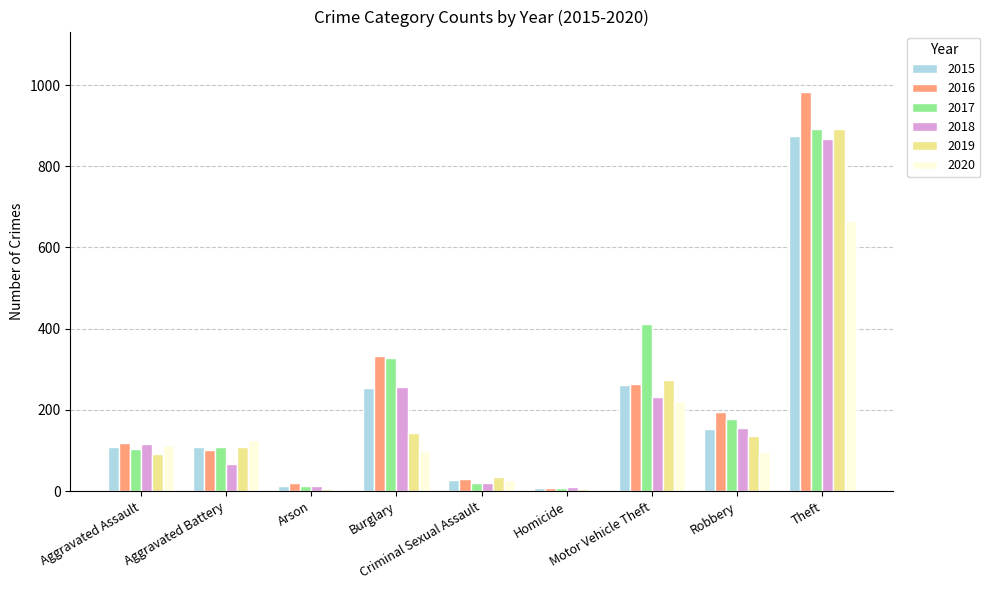

What is the maximum value for 2019?

891